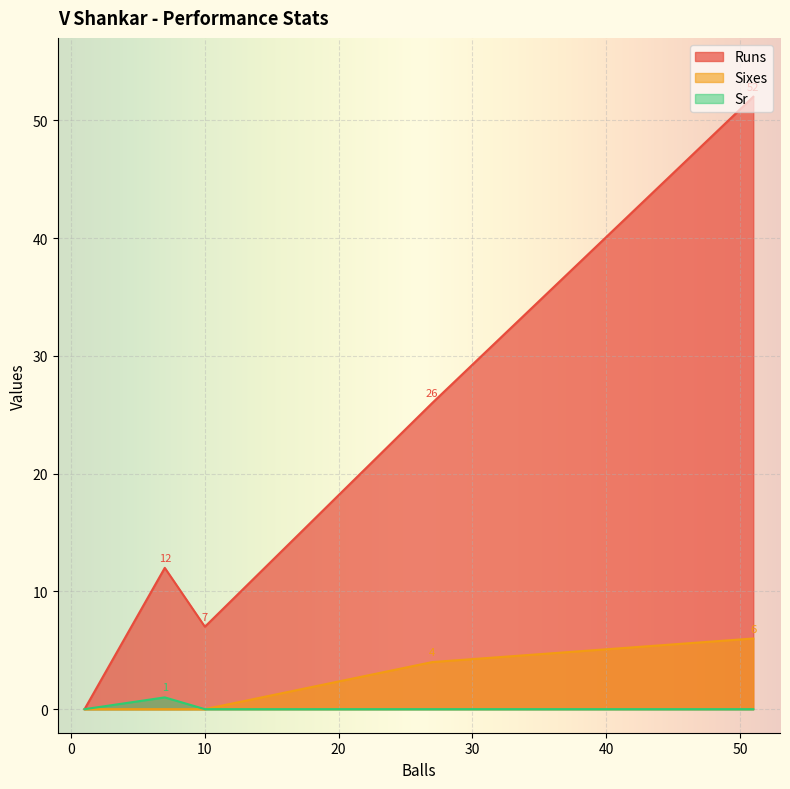

Which series has the largest total across all categories?

Runs